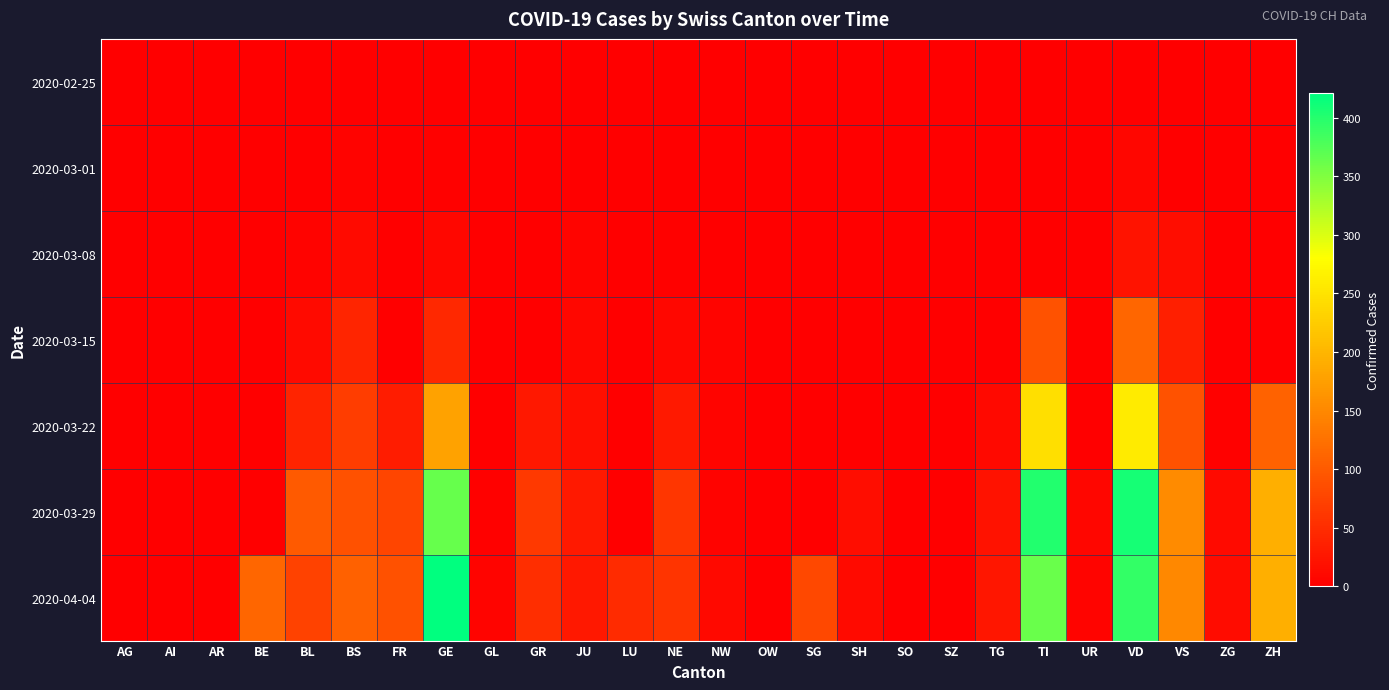

Which category has the lowest value across all series?

AG